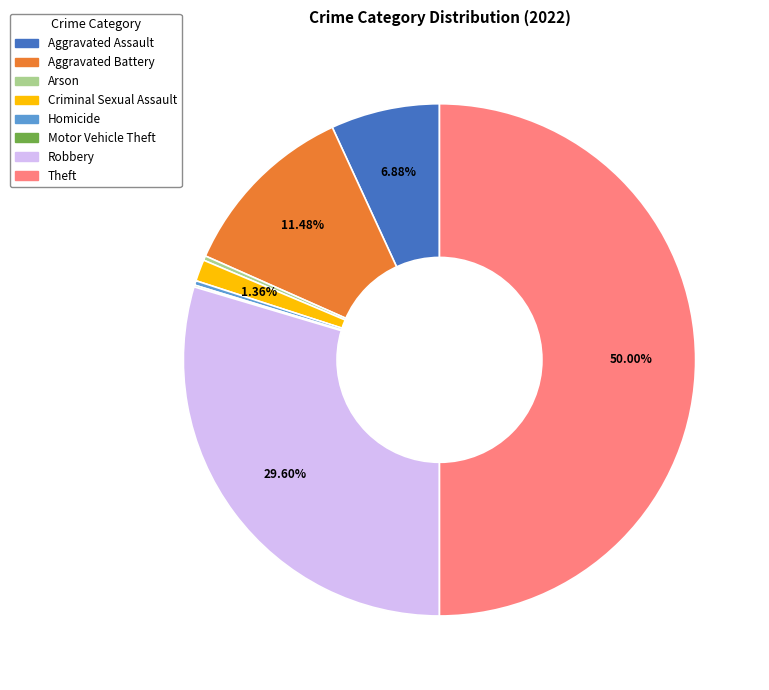

Does Aggravated Battery represent more than half of the total?

No